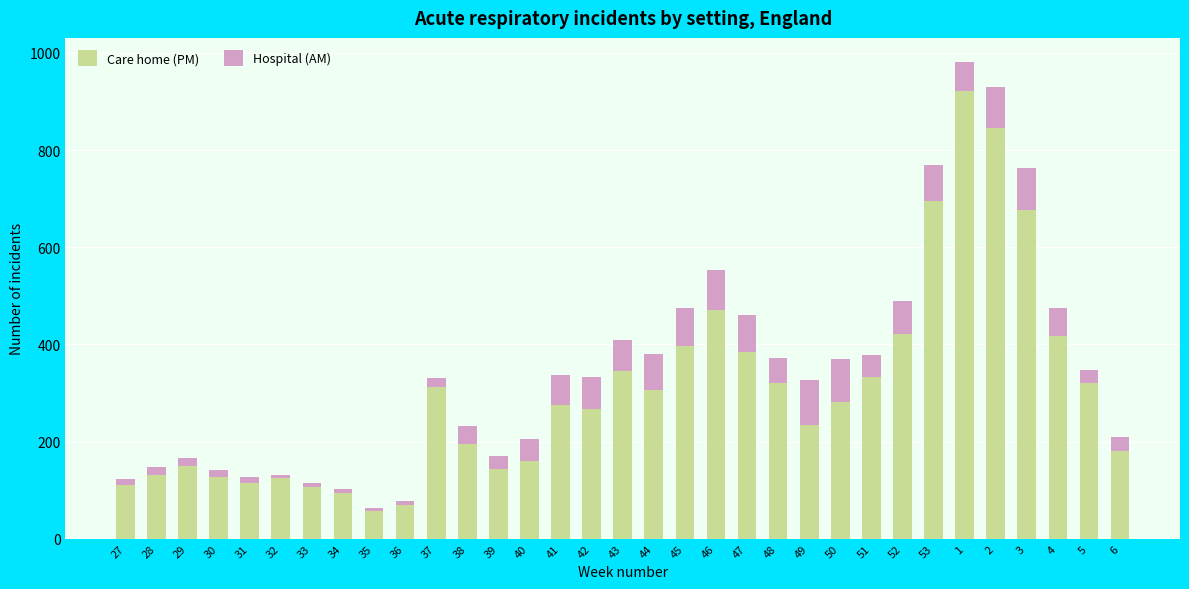

At which label is Care home (PM) closest to 489?

46